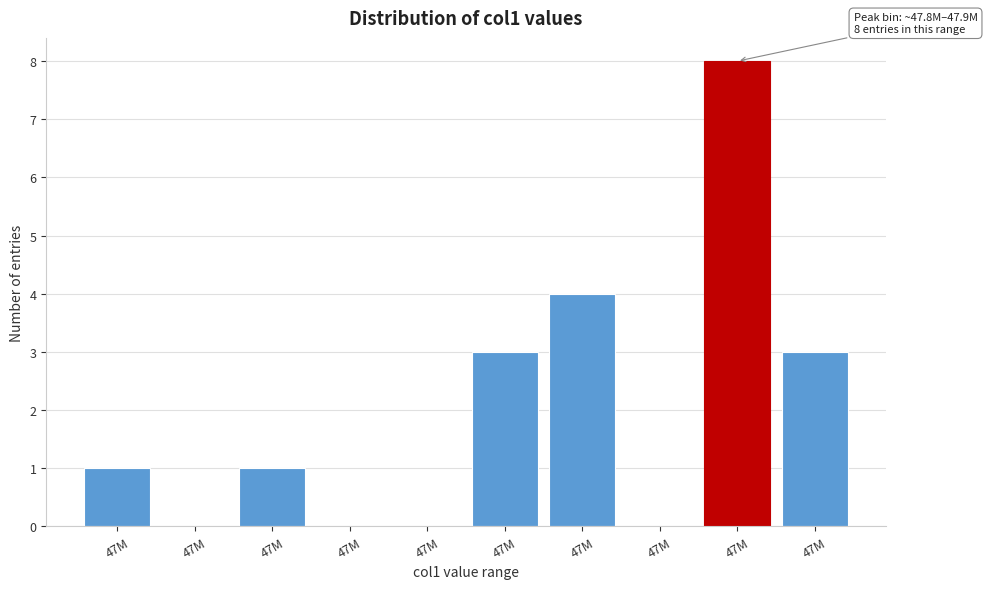

How many series are shown in this chart?

1